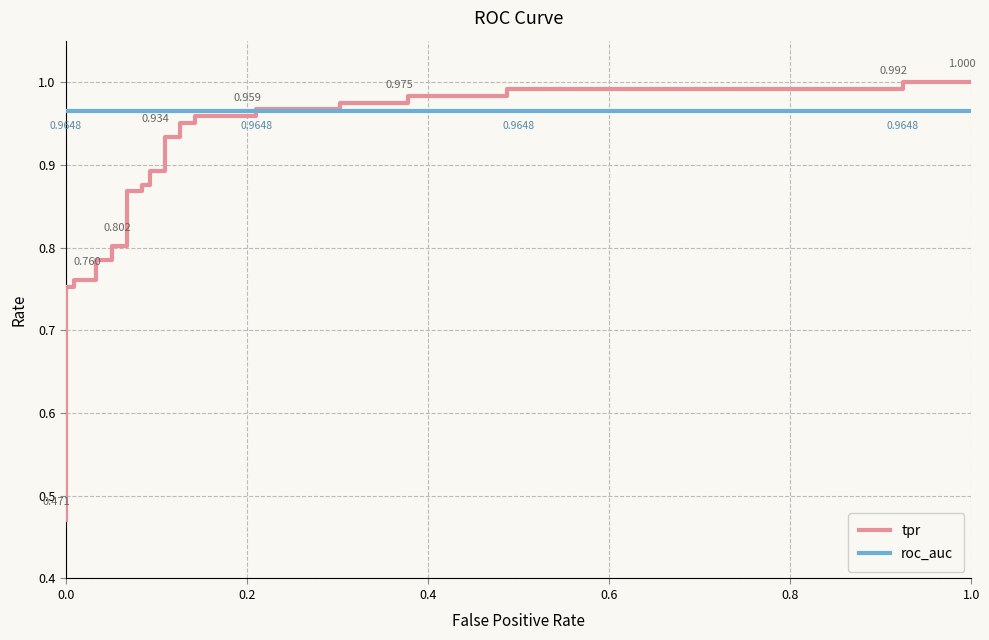

How many series are shown in this chart?

2